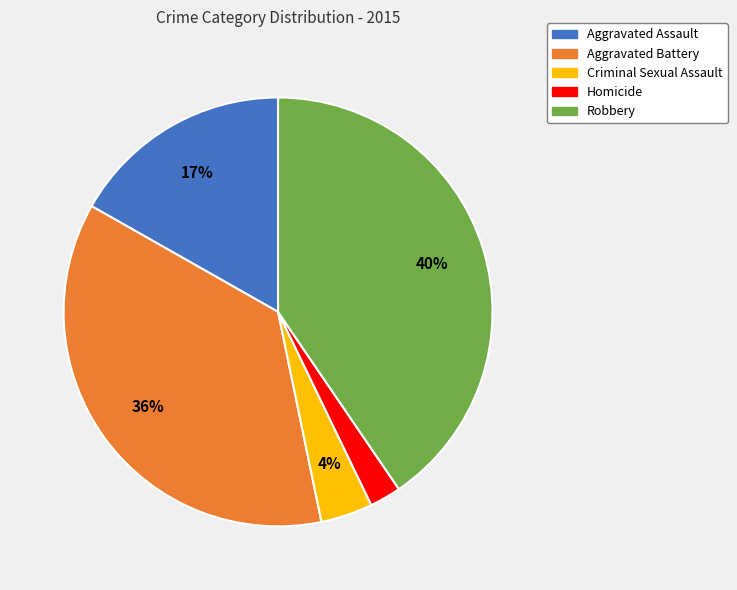

What is the largest slice in the pie chart?

Robbery